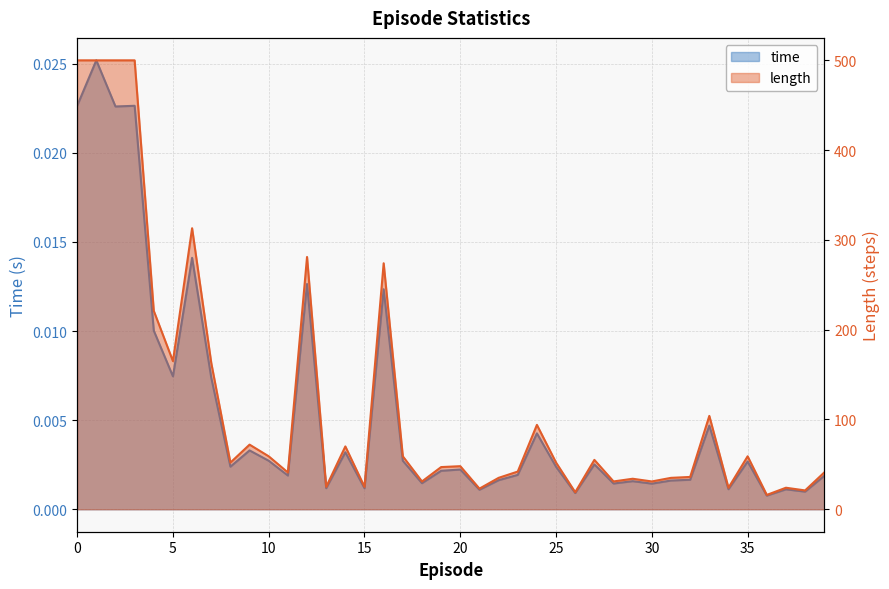

The value of length at 32 is 36.0. True or false?

True